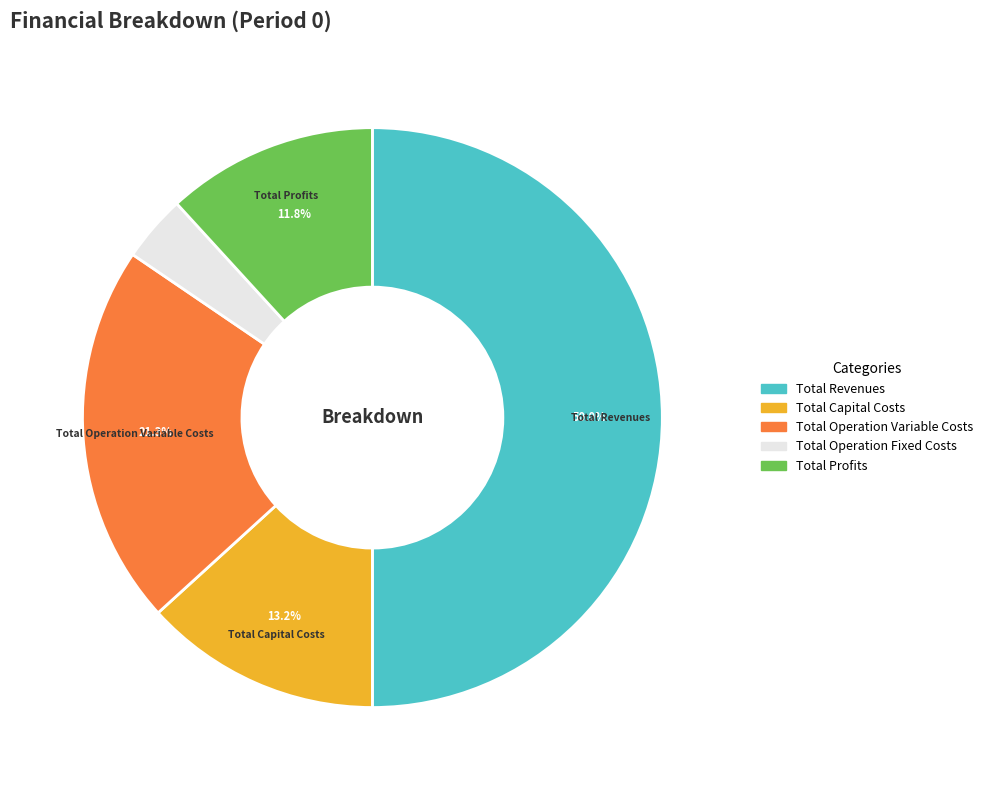

To the nearest percent, what is the difference between the largest and smallest slice percentages?

46%